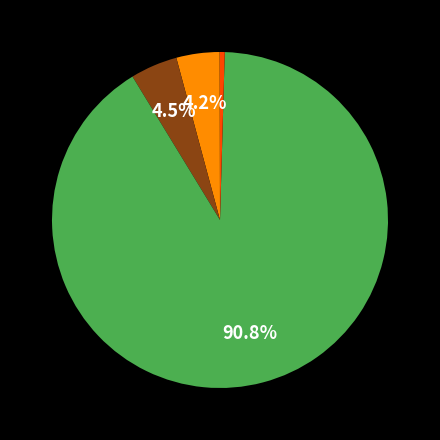

To the nearest percent, what is the average slice percentage?

20%